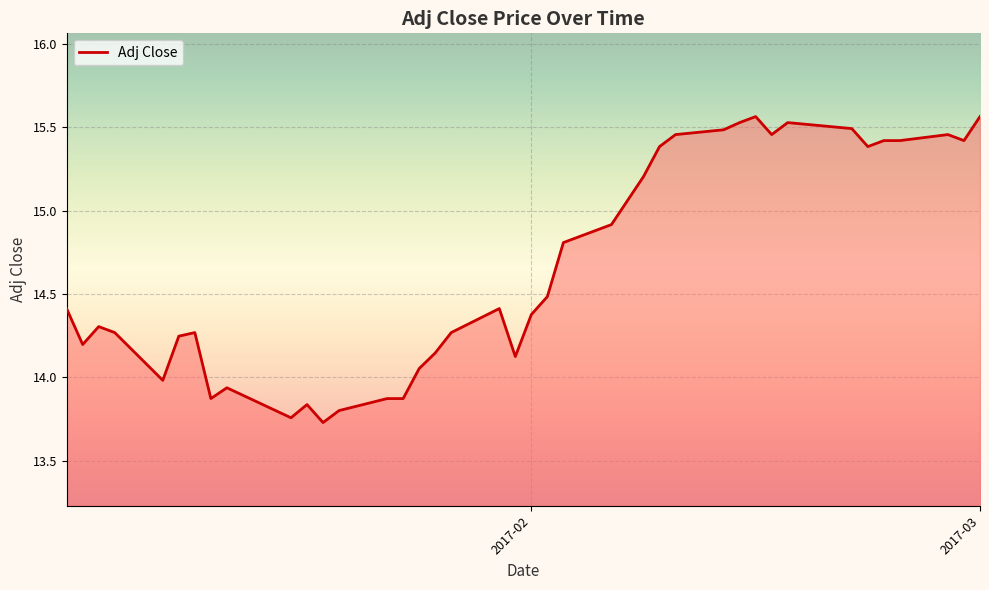

How many distinct data groups are displayed?

1